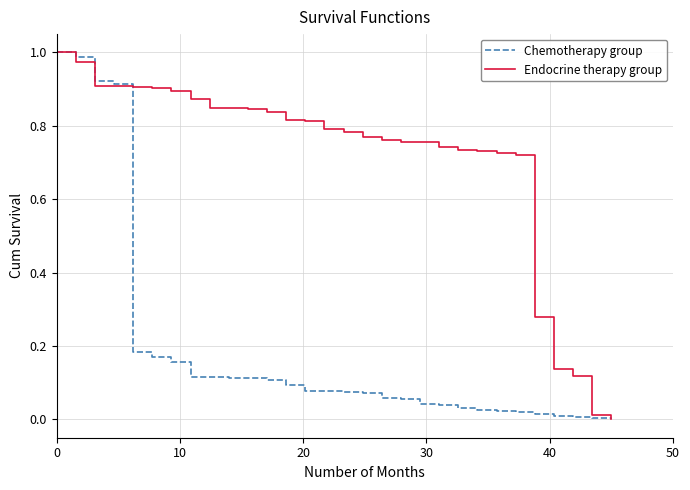

List the series in order of their overall mean, highest first.

Endocrine therapy group, Chemotherapy group